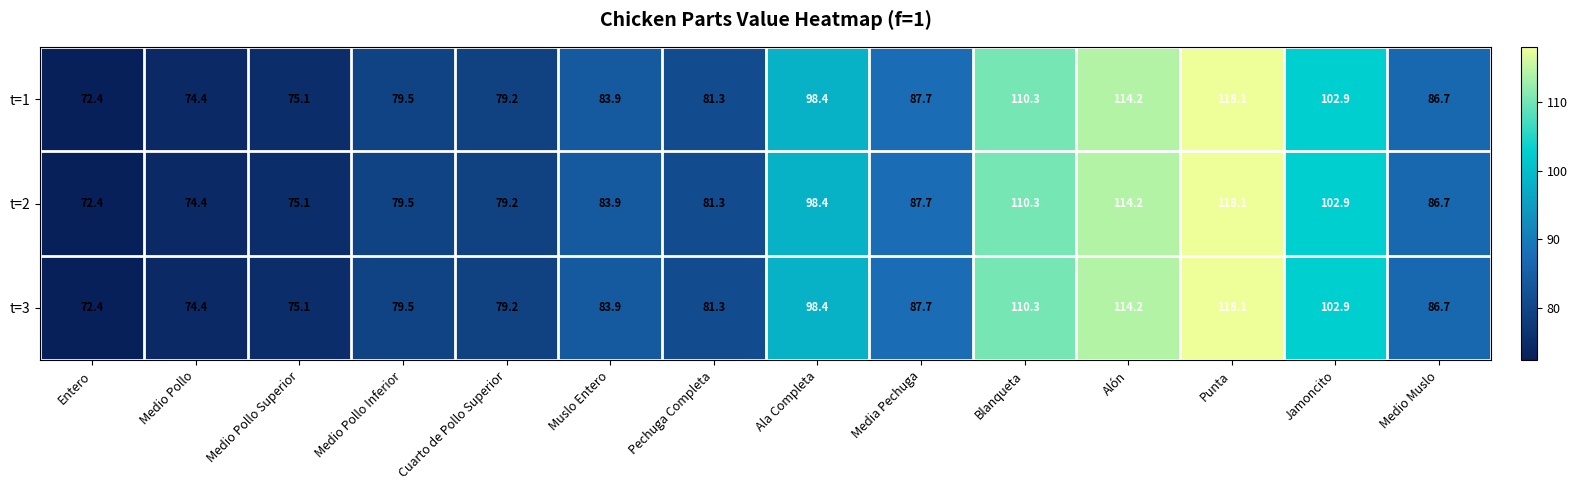

What is the sum of the t=3 values at Blanqueta and Medio Pollo Superior?

185.4